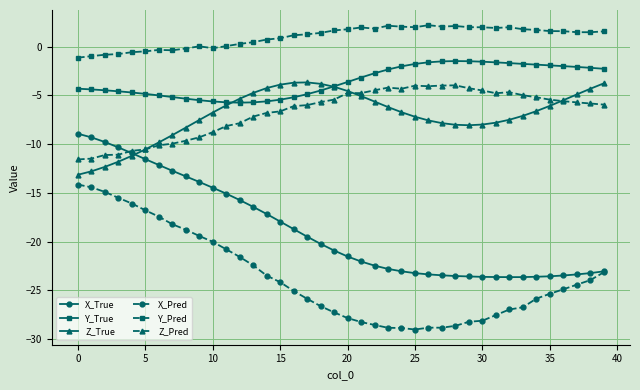

What are all the series names shown in the legend?

X_True, Y_True, Z_True, X_Pred, Y_Pred, Z_Pred